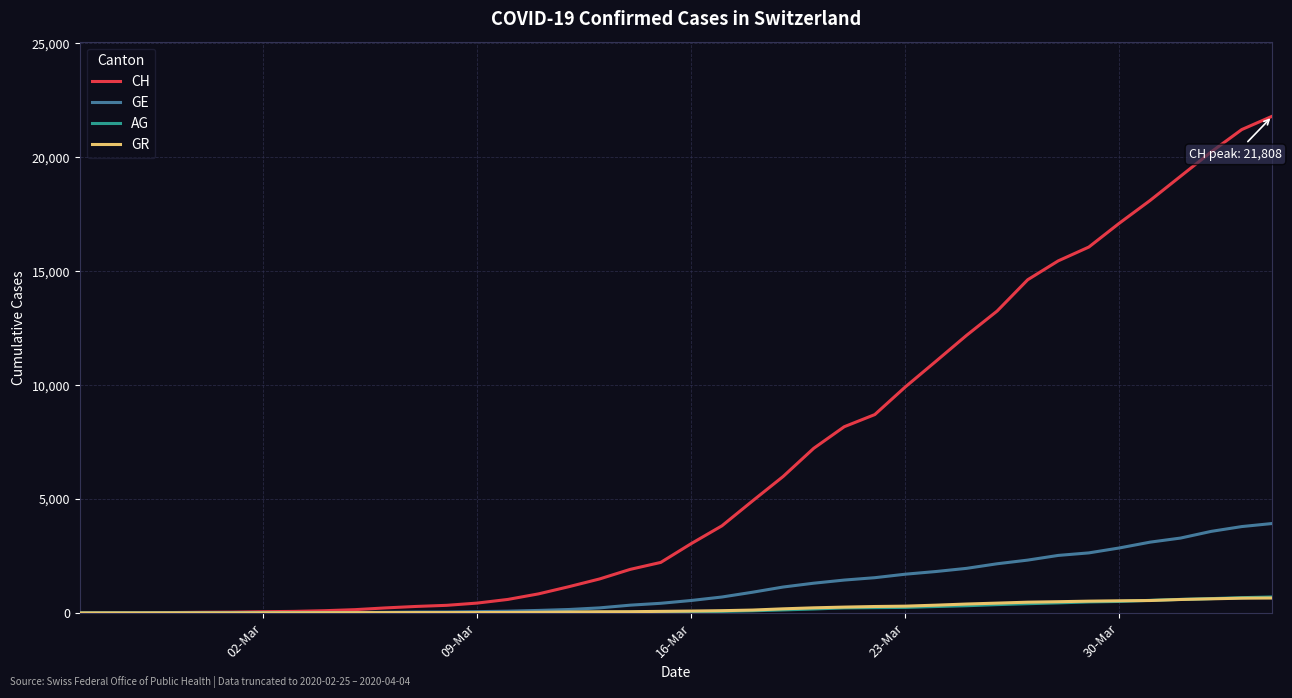

What is the maximum value shown in the chart?

21808